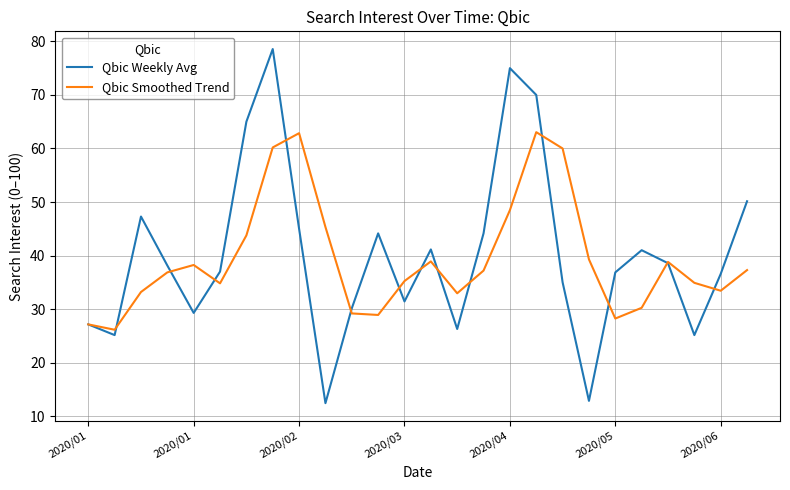

Which series has the largest range (max minus min)?

Qbic Weekly Avg